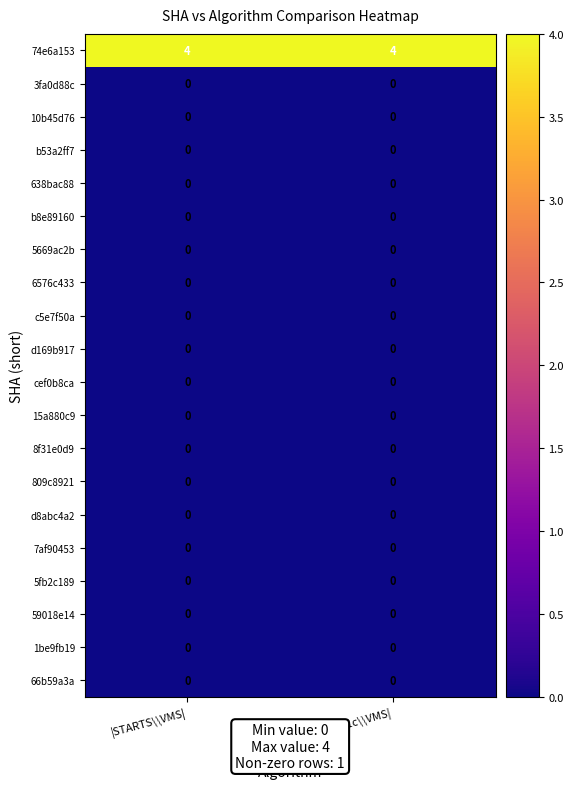

What is the total value across all series at |STARTS\\VMS|?

4